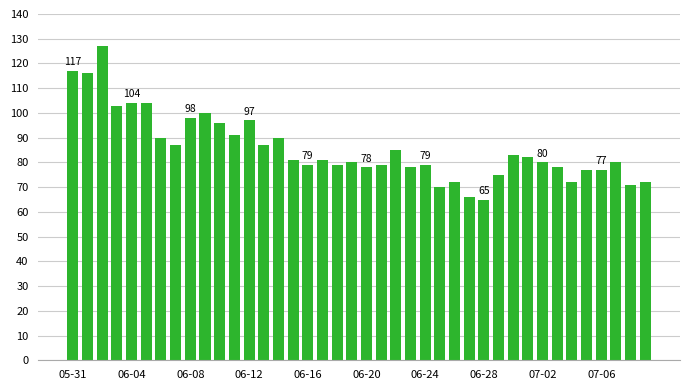

What is the difference between the second highest and minimum values?

52